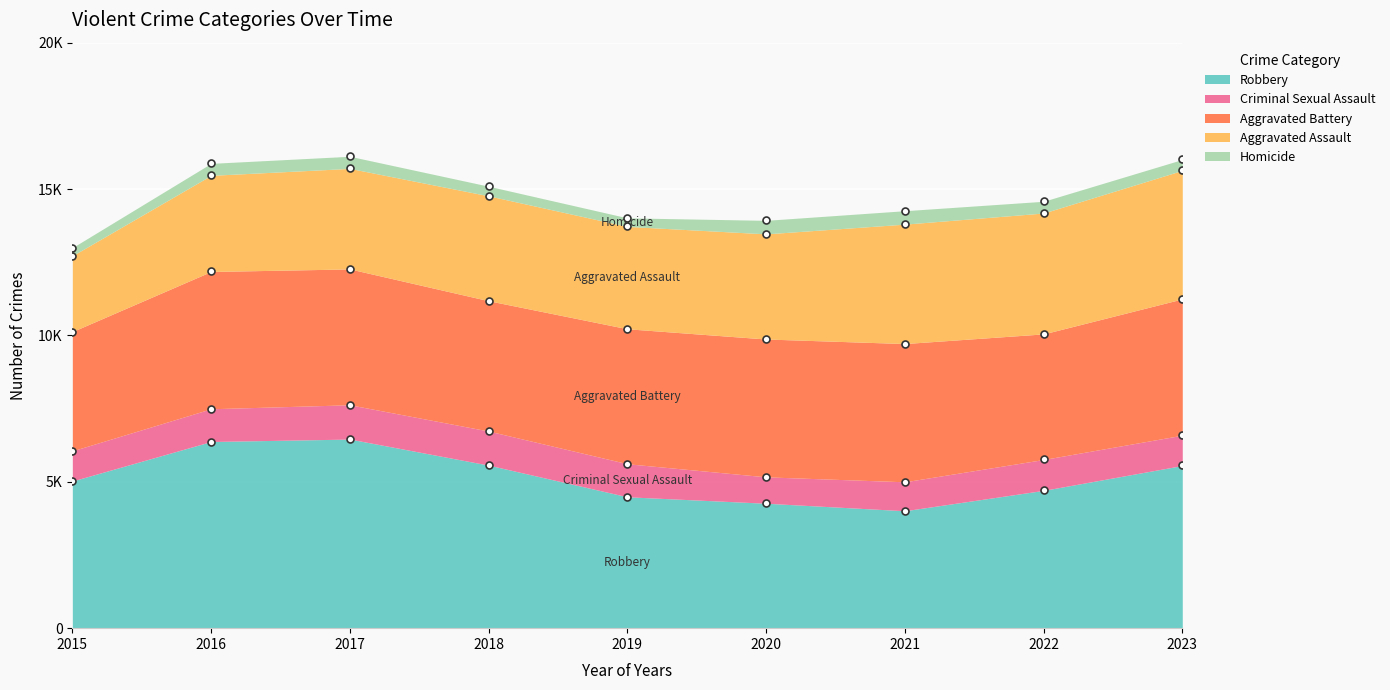

True or false: Aggravated Battery has a value of 4655 at 2023.

True